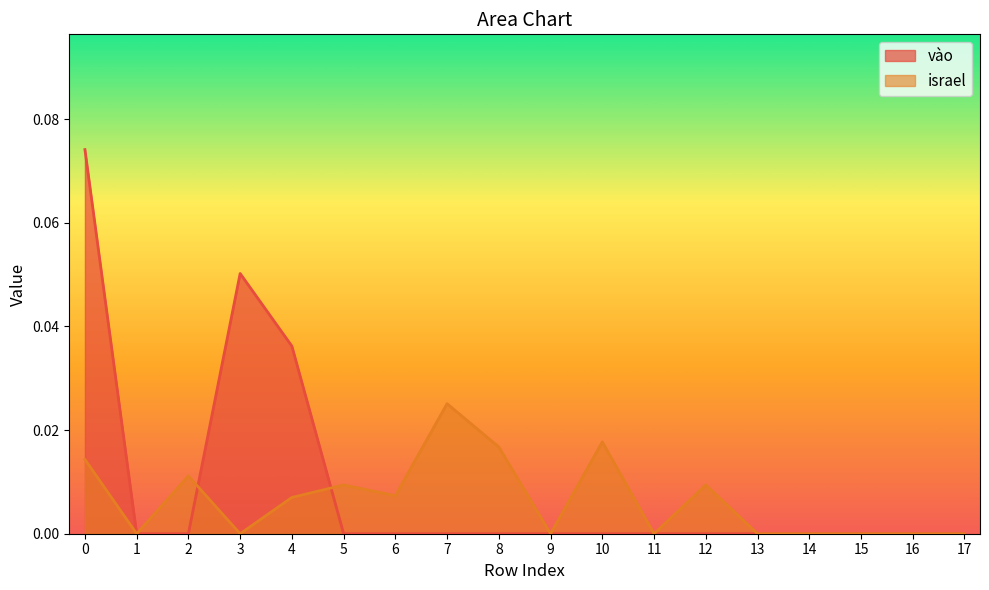

Reading right to left, transcribe all the data shown in this chart.

vào: 0.0	0.0	0.0	0.0	0.0	0.0	0.0	0.0	0.0	0.0	0.0	0.0	0.0	0.0	0.1	0.0	0.0	0.1
israel: 0.0	0.0	0.0	0.0	0.0	0.0	0.0	0.0	0.0	0.0	0.0	0.0	0.0	0.0	0.0	0.0	0.0	0.0